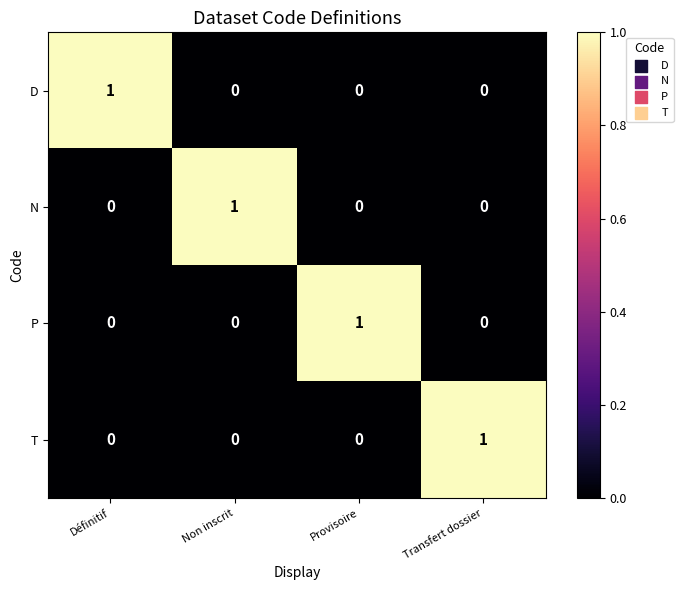

The value of T at Non inscrit is 1. True or false?

False